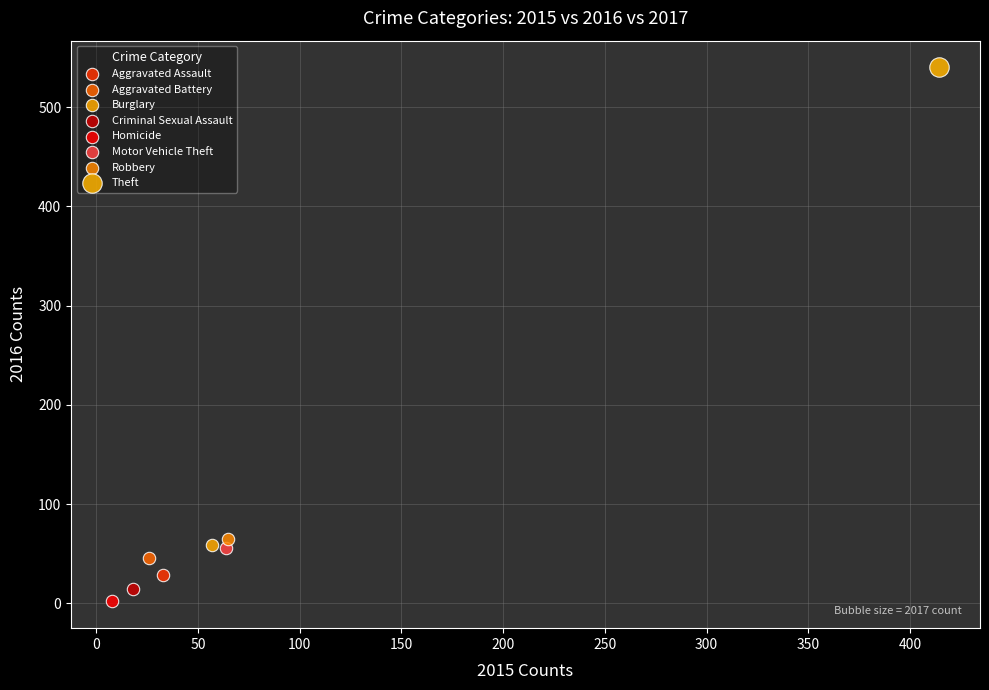

What are all the series names shown in the legend?

Aggravated Assault, Aggravated Battery, Burglary, Criminal Sexual Assault, Homicide, Motor Vehicle Theft, Robbery, Theft